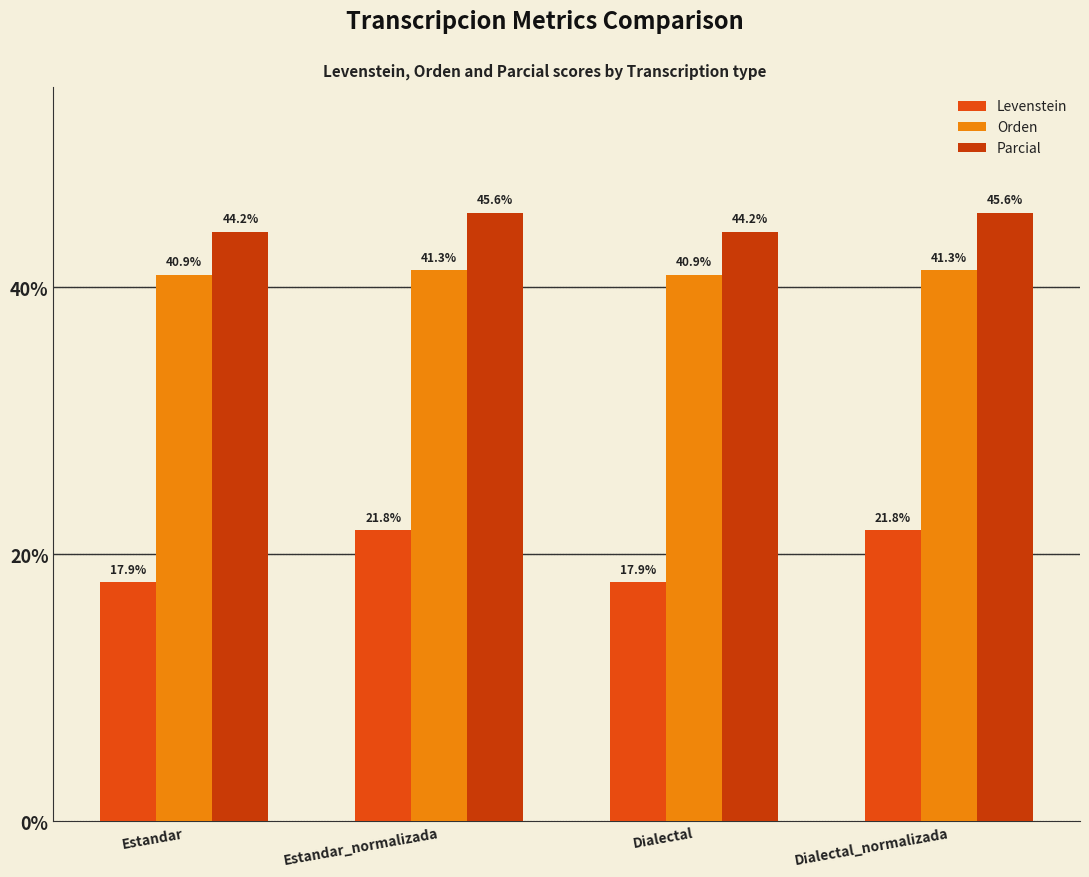

Which series has the widest spread of values?

Levenstein